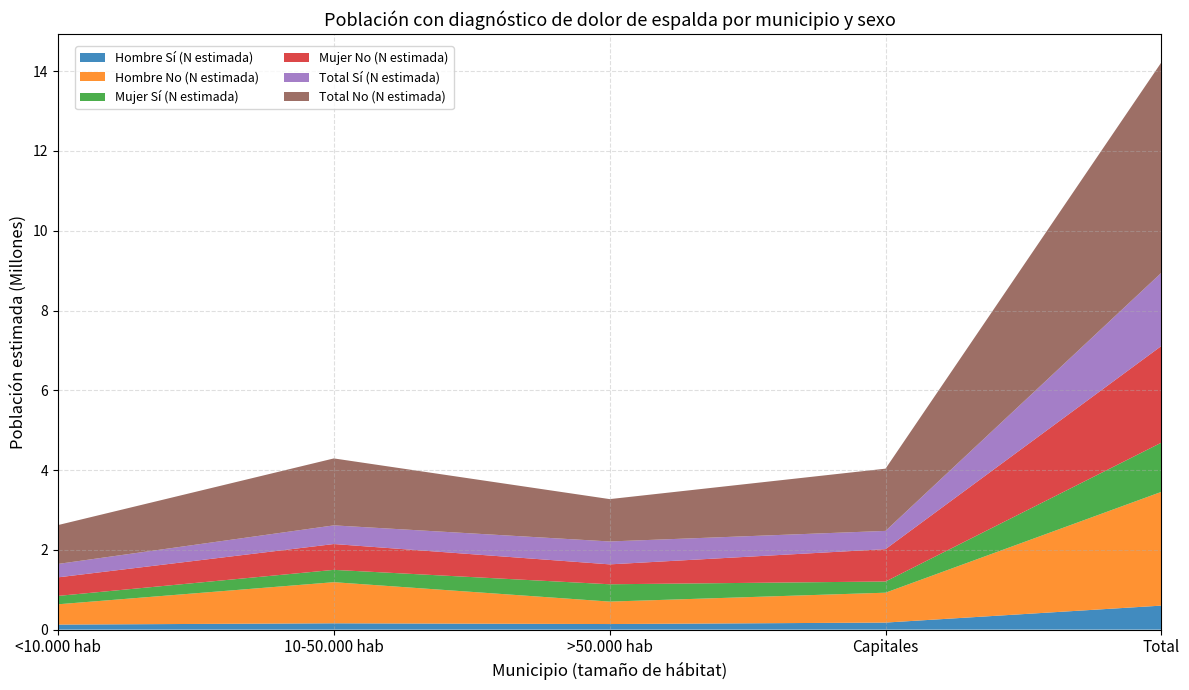

Reading left to right, list all the values displayed in this chart.

Hombre Sí (N estimada): 126378	158785	140149	176748	602060
Hombre No (N estimada): 509063	1030705	562816	749323	2851908
Mujer Sí (N estimada): 209972	308890	434208	280594	1233663
Mujer No (N estimada): 465398	647902	498998	811320	2423619
Total Sí (N estimada): 336350	467675	574358	457342	1835724
Total No (N estimada): 974461	1678607	1061813	1560644	5275526